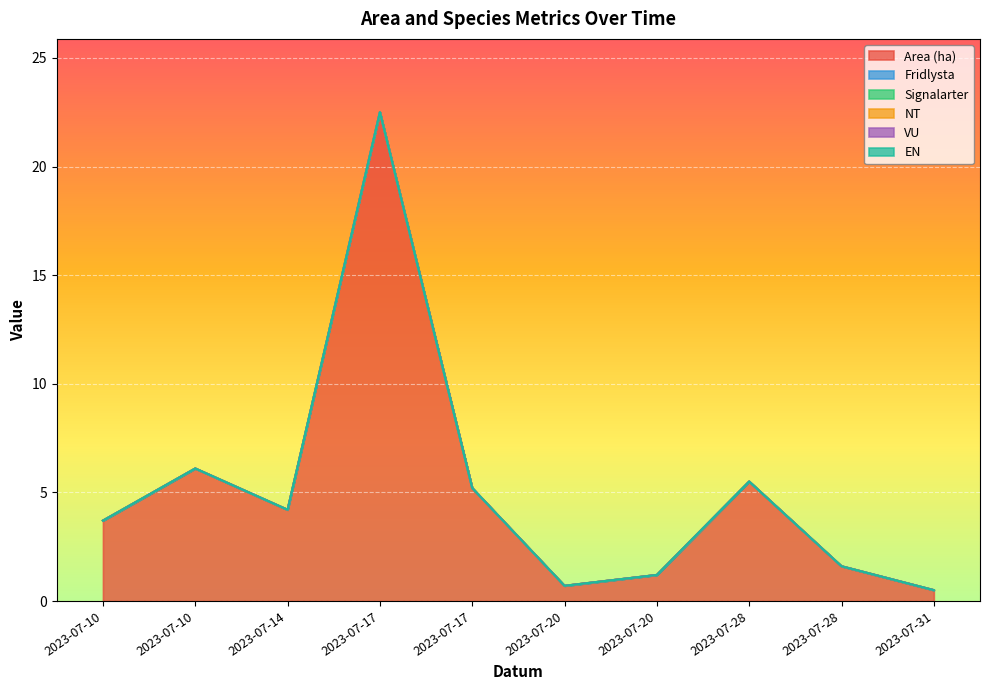

At which category is the sum across all series the highest?

2023-07-17